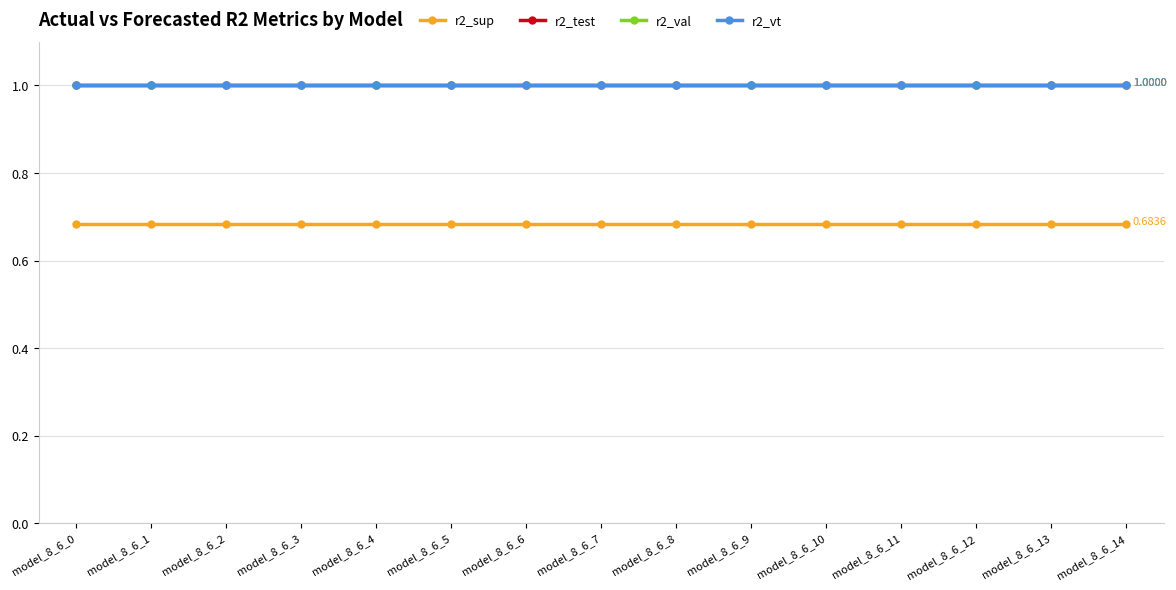

At how many categories does at least one series exceed 0?

15